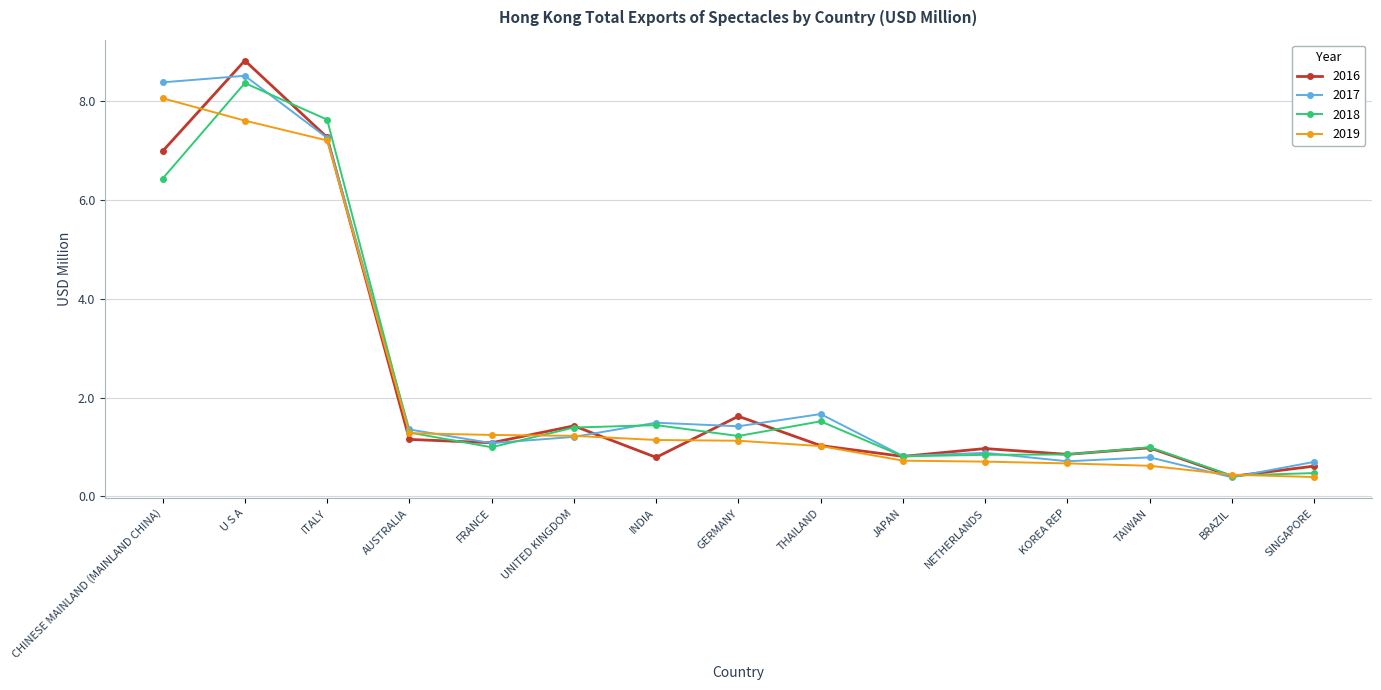

Where is 2016 nearest to the value 4?

GERMANY